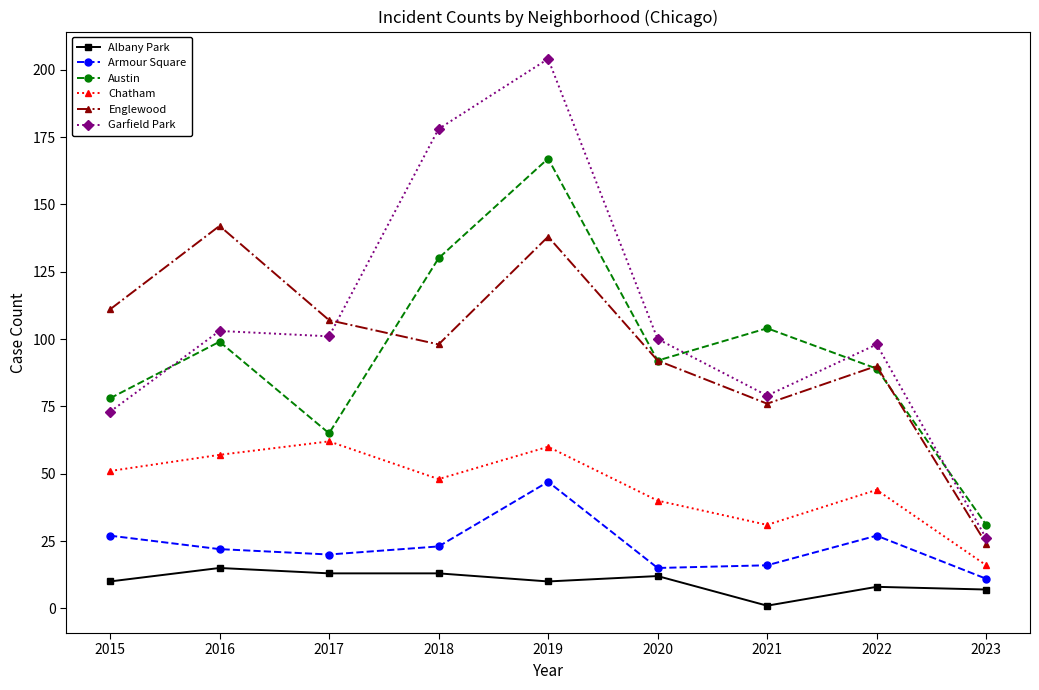

Where is the first local maximum for Austin?

2016